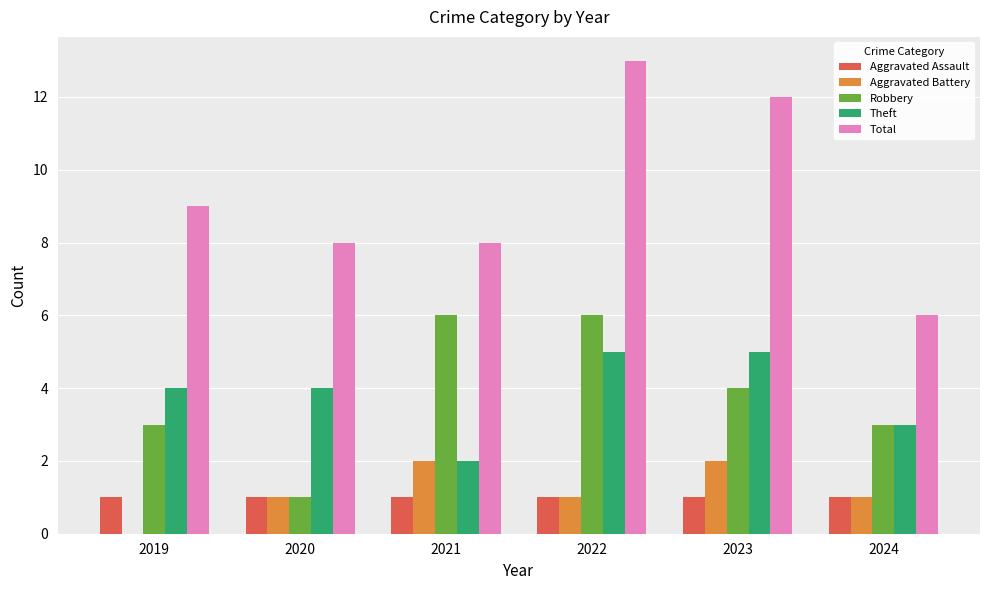

Is the value of Robbery at 2019 greater than the value of Aggravated Assault at 2022?

Yes